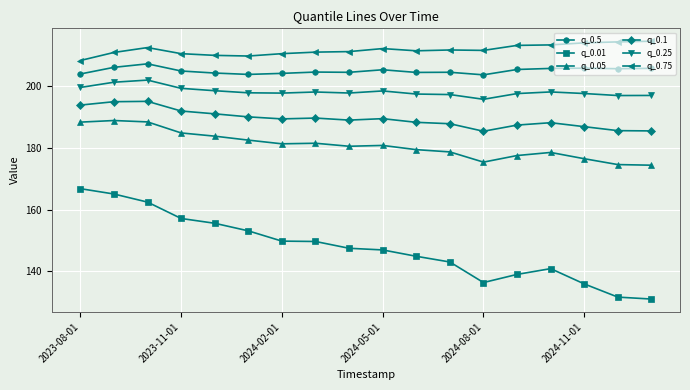

What is the maximum value for q_0.05?

188.8